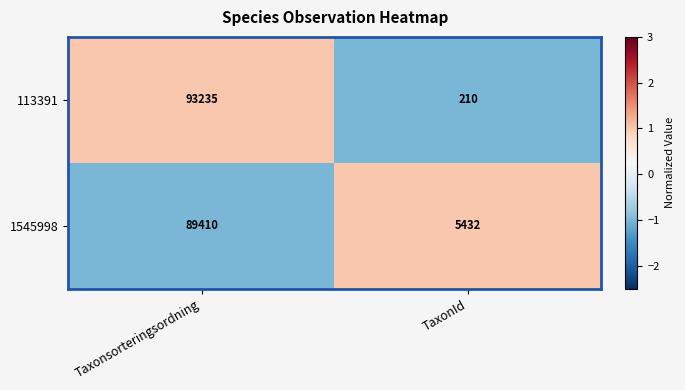

What is the sum of the 1545998 values at TaxonId and Taxonsorteringsordning?

94842